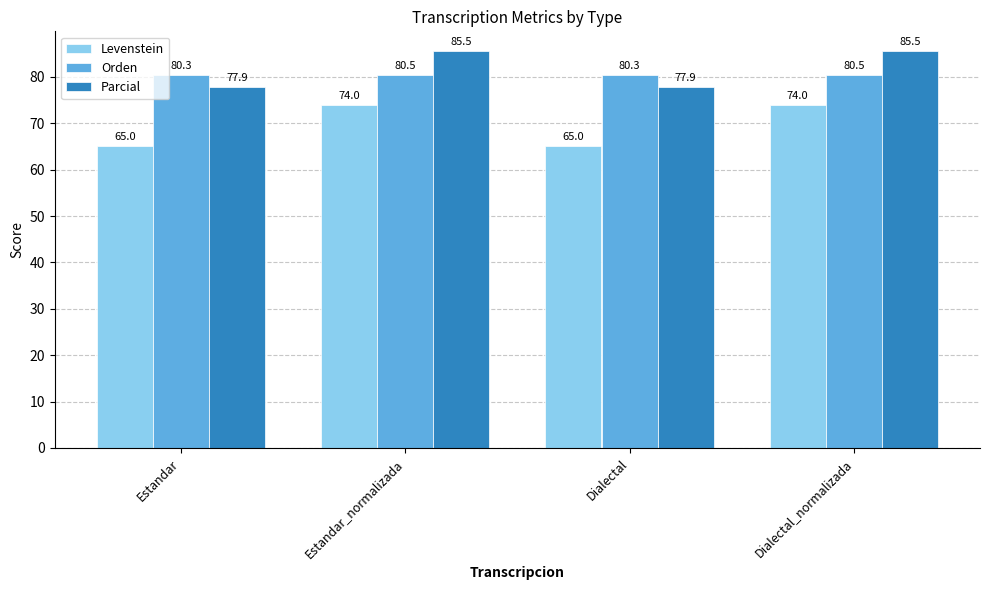

What is the highest value of the Orden series?

80.5